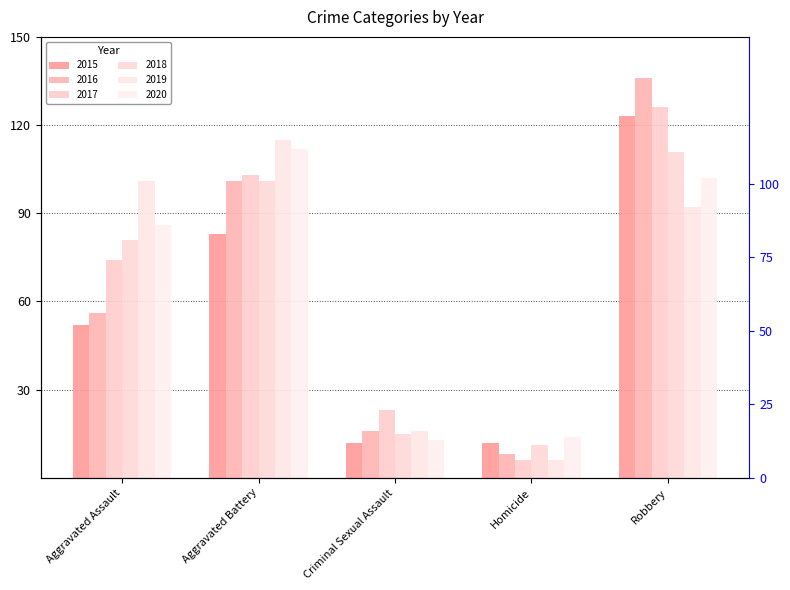

How many 2017 values are between 23 and 103?

3